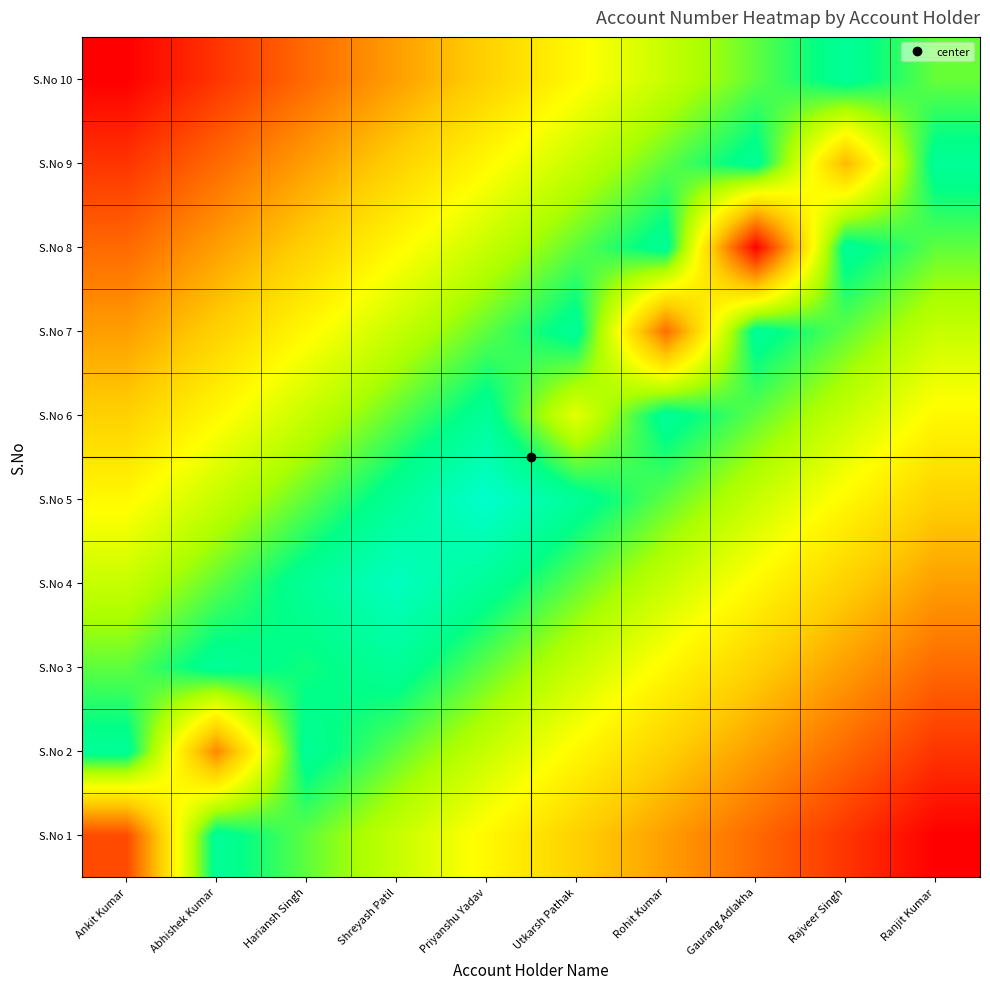

Rank the series by their maximum value, from lowest to highest.

S.No 1, S.No 2, S.No 3, S.No 6, S.No 7, S.No 8, S.No 9, S.No 10, S.No 4, S.No 5